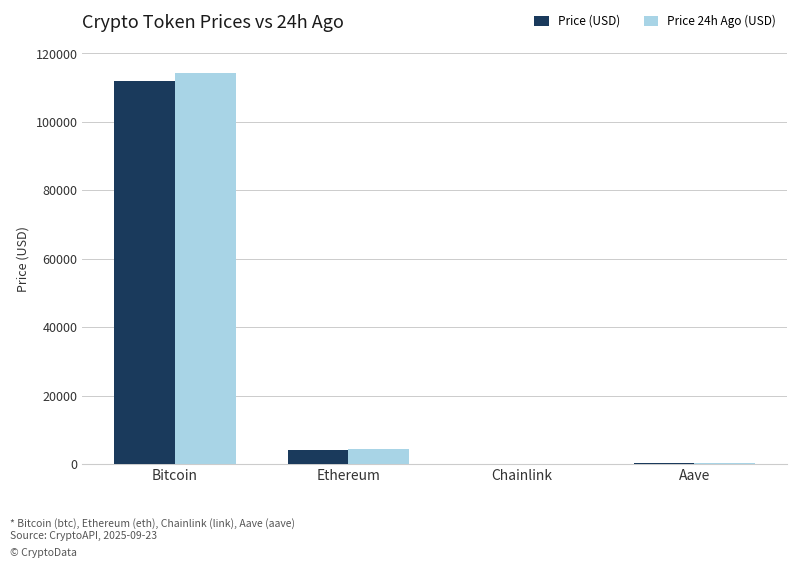

At which category is the sum across all series the highest?

Bitcoin